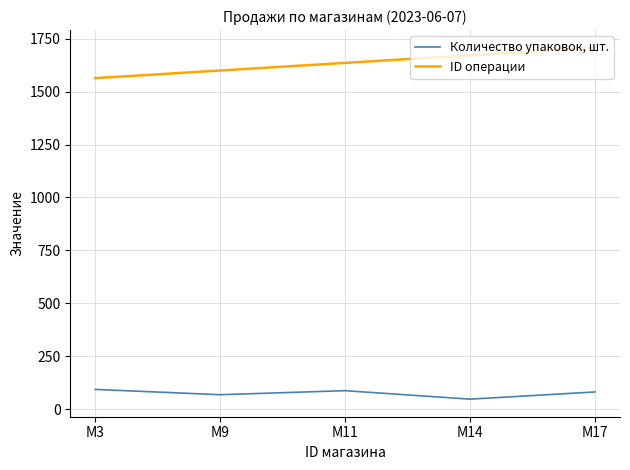

Which series has the widest spread of values?

ID операции